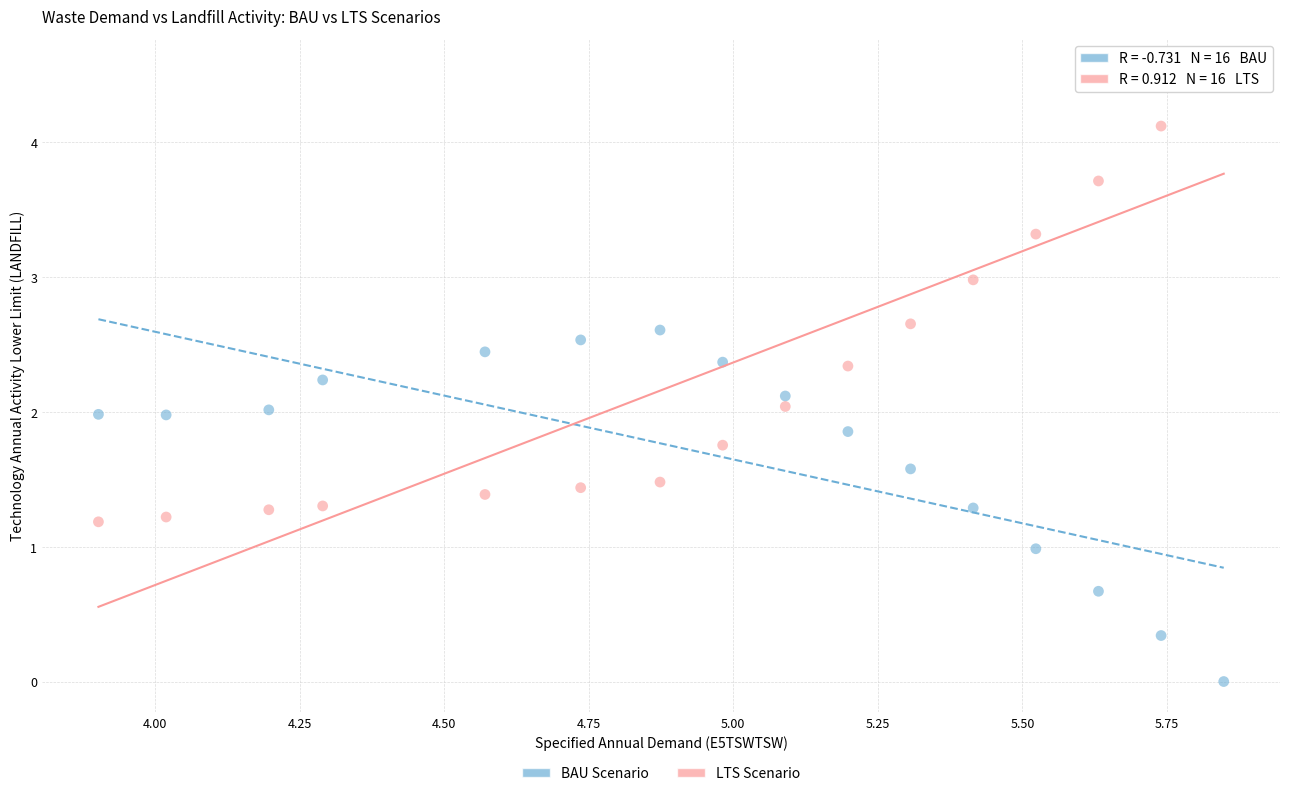

Across all data points, what is the range of X values (max minus min)?

1.9